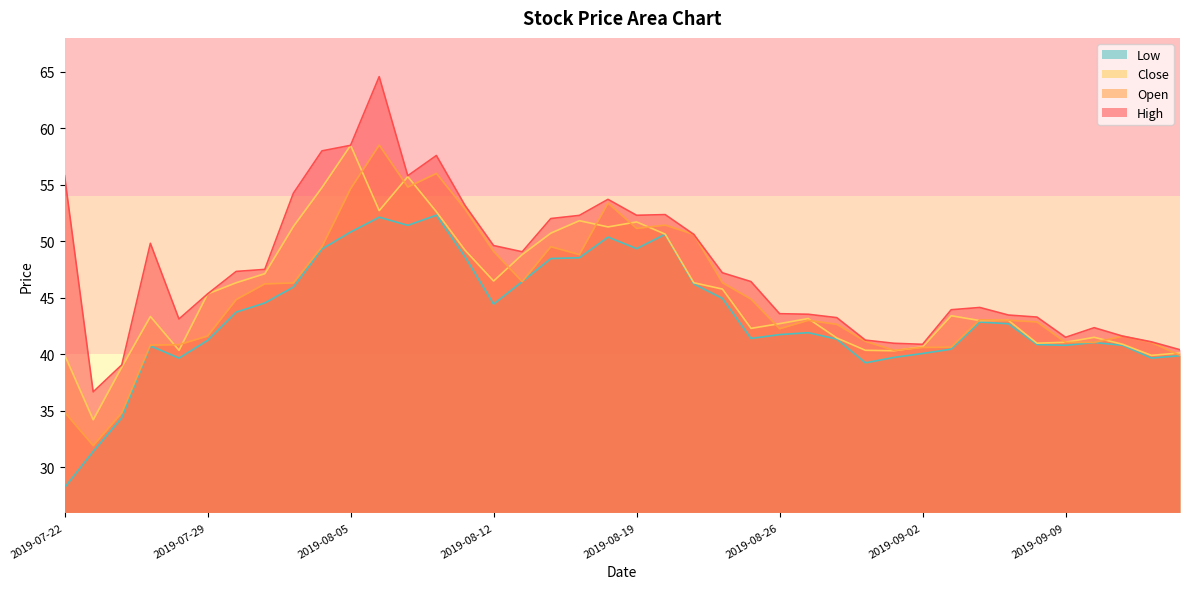

What is the average value of the close series?

45.5